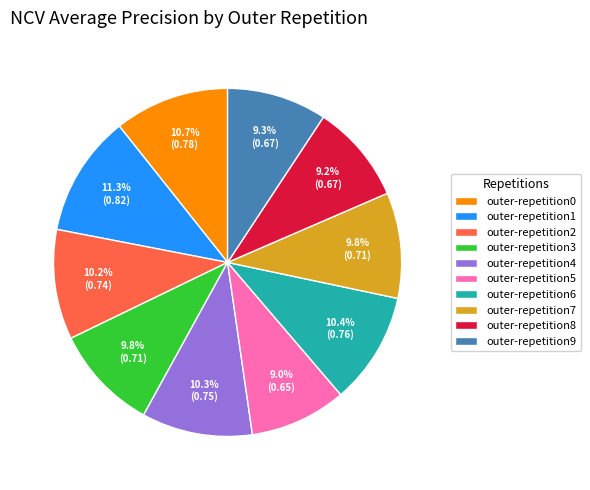

Is it true that outer-repetition6 is 17% of the pie?

False